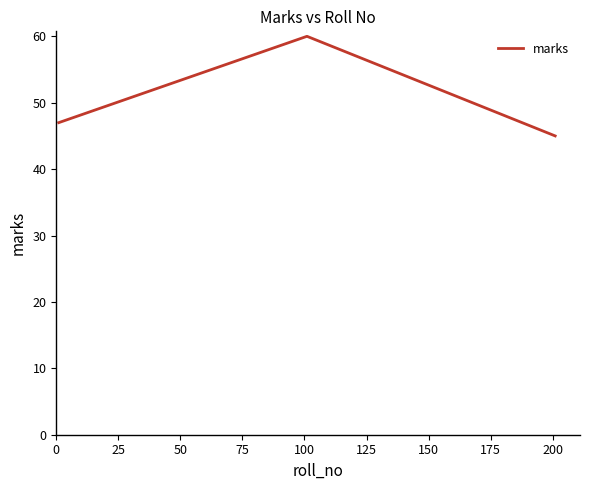

What is the minimum value shown in the chart?

45